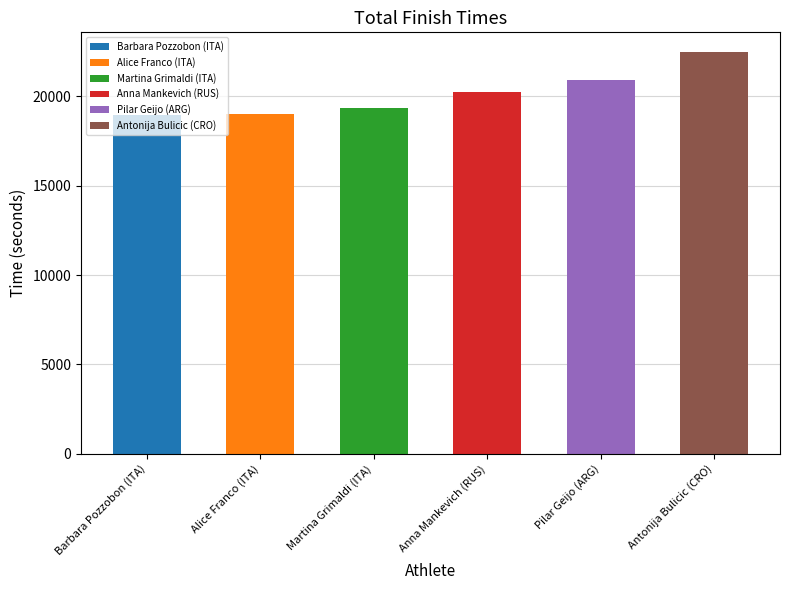

What position from the right is Martina Grimaldi (ITA)?

4